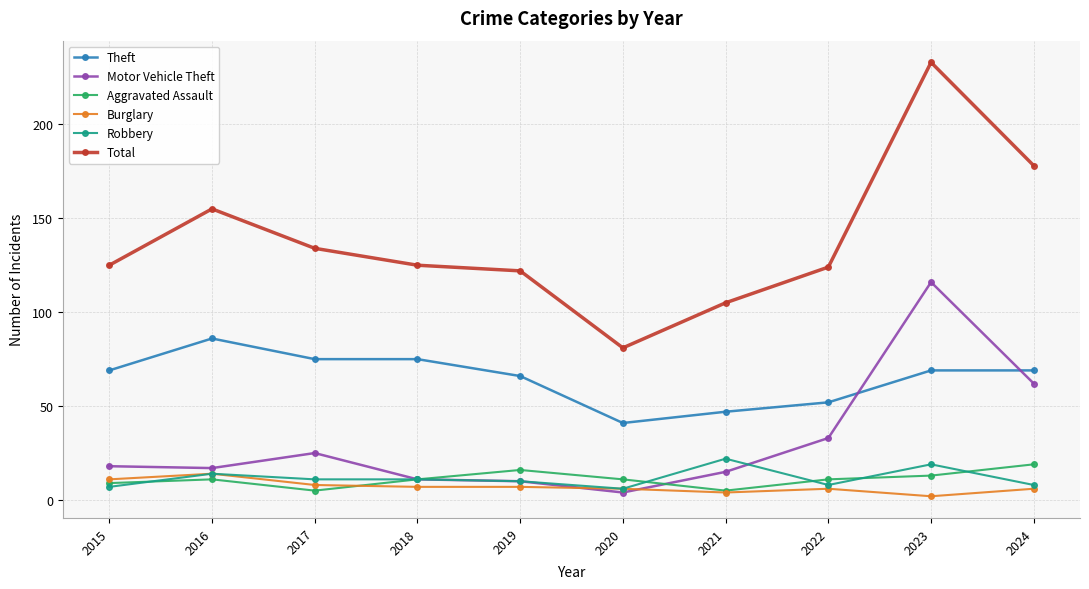

What is the difference between the Burglary values at 2015 and 2020?

5